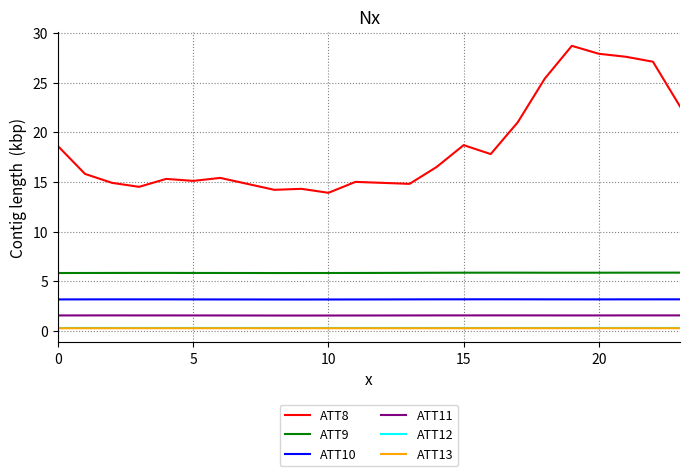

What is the minimum value for ATT12?

0.3